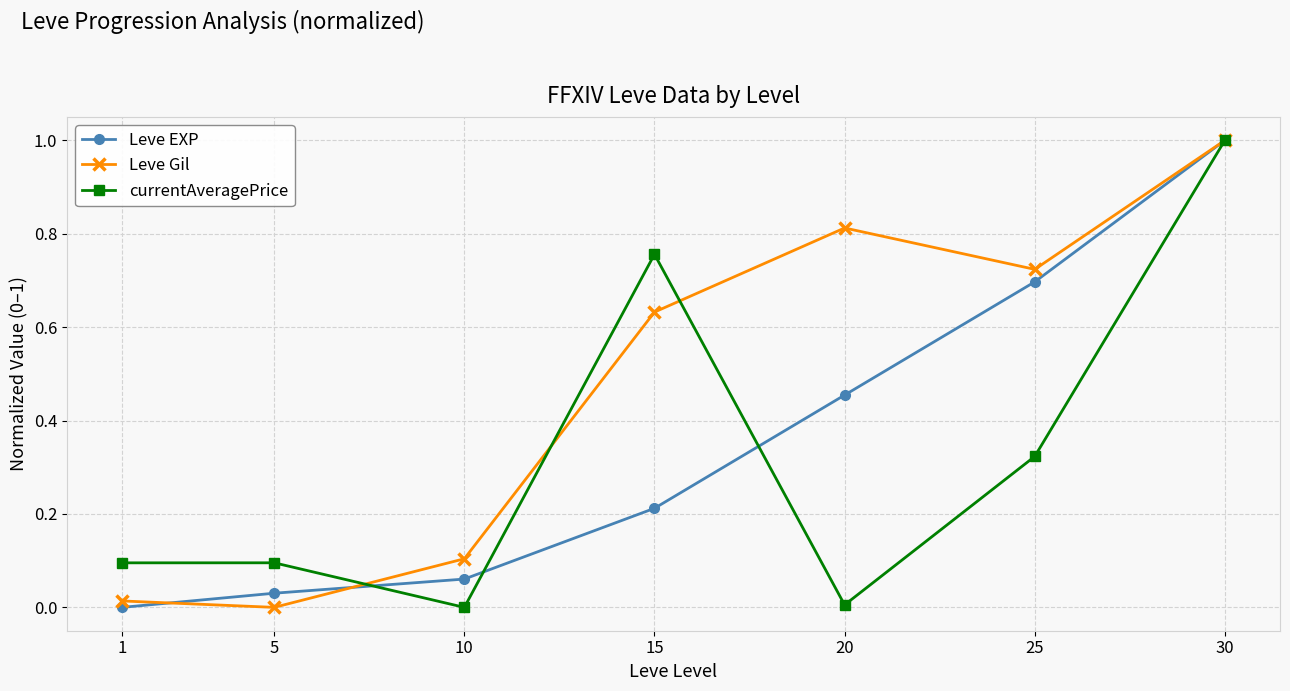

What is the average value of the Leve EXP series?

0.4